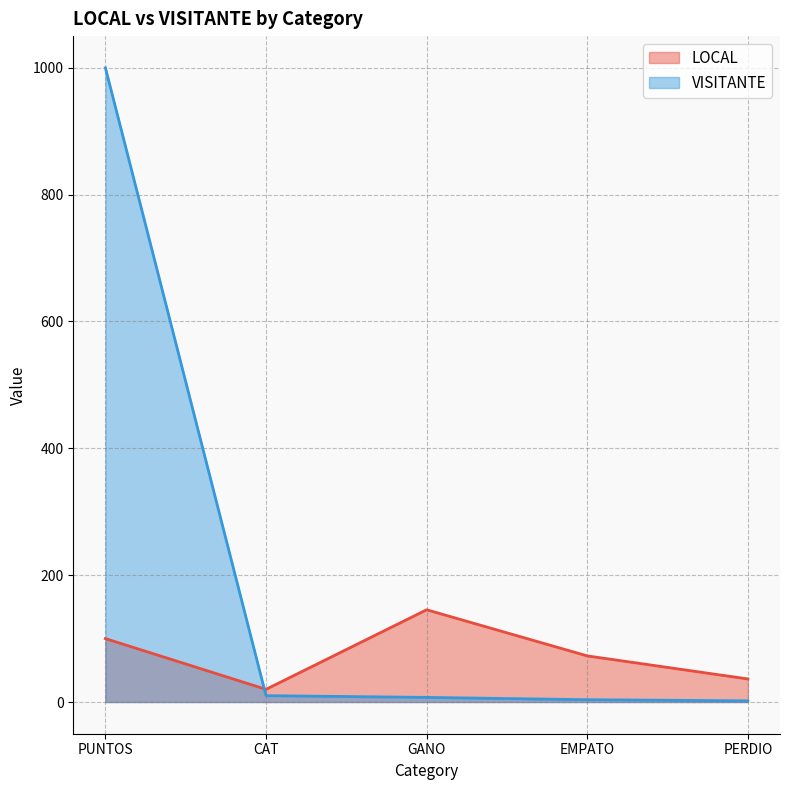

What is the label of the 5th point from the left?

PERDIO